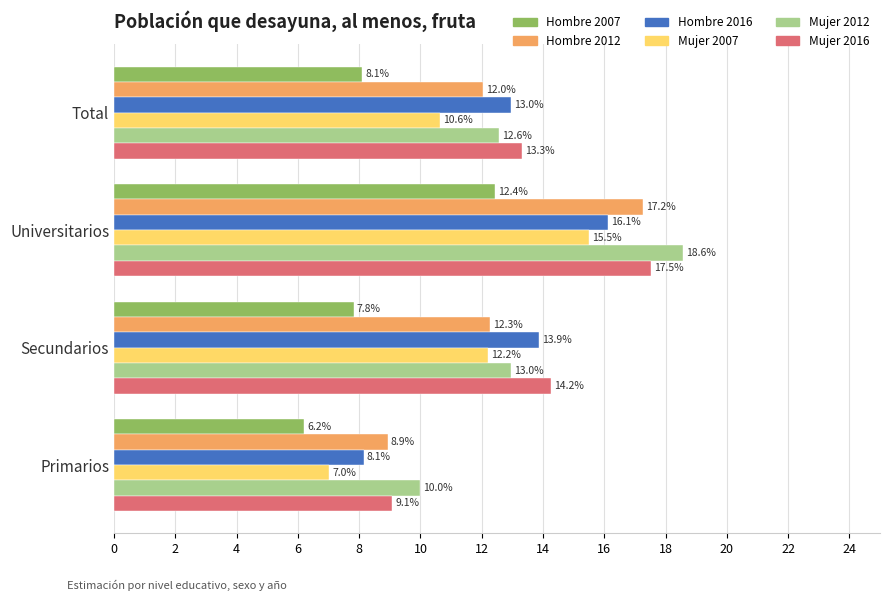

List the series in order of their peak value, lowest first.

Hombre 2007, Mujer 2007, Hombre 2016, Hombre 2012, Mujer 2016, Mujer 2012